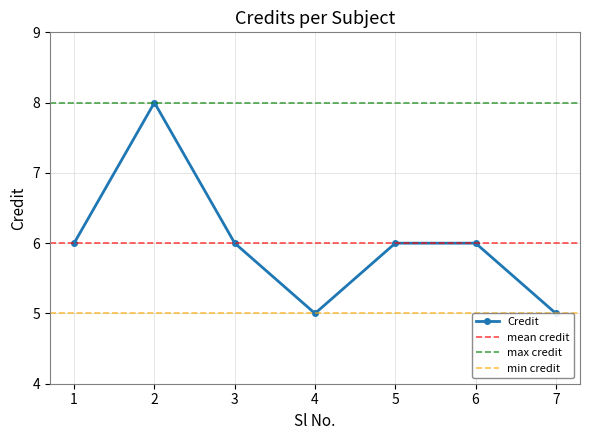

What is the change in value from 2 to 7?

-3